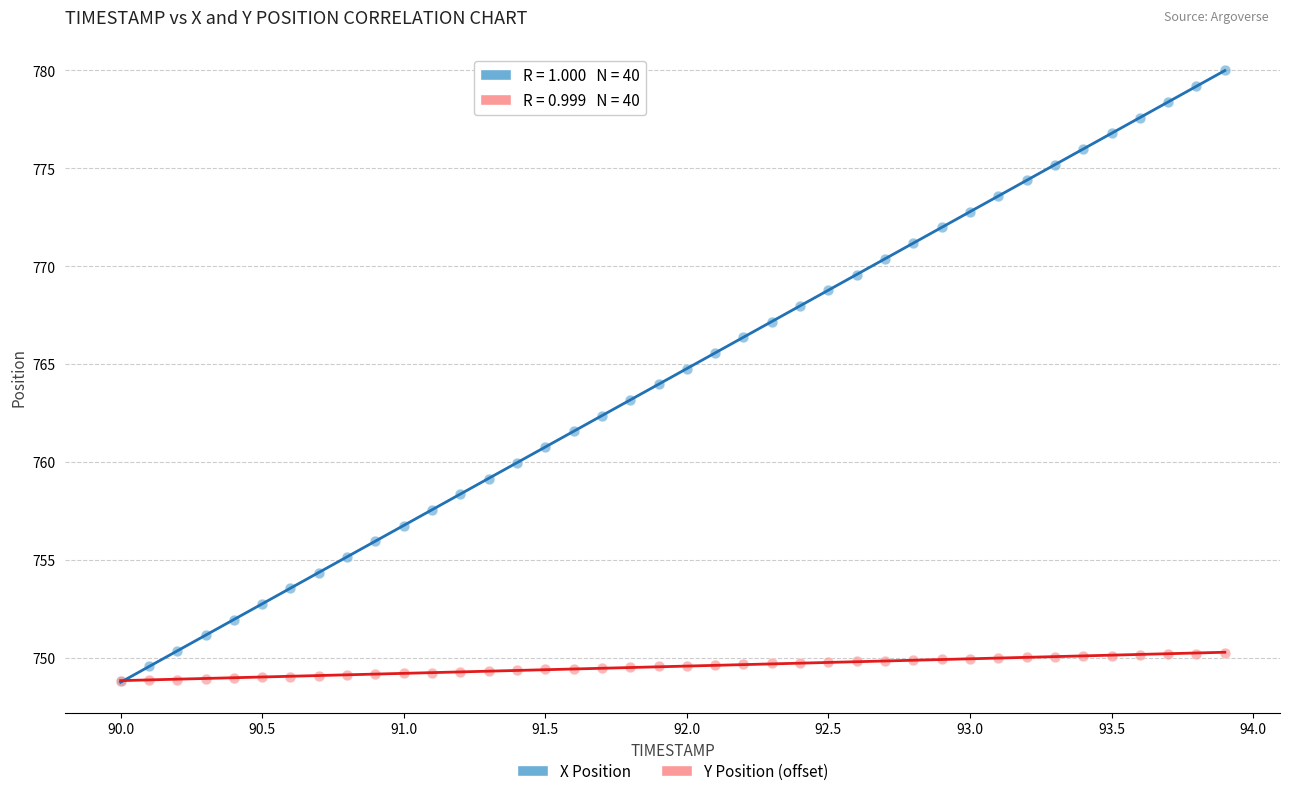

Which series reaches the maximum Y coordinate?

X Position